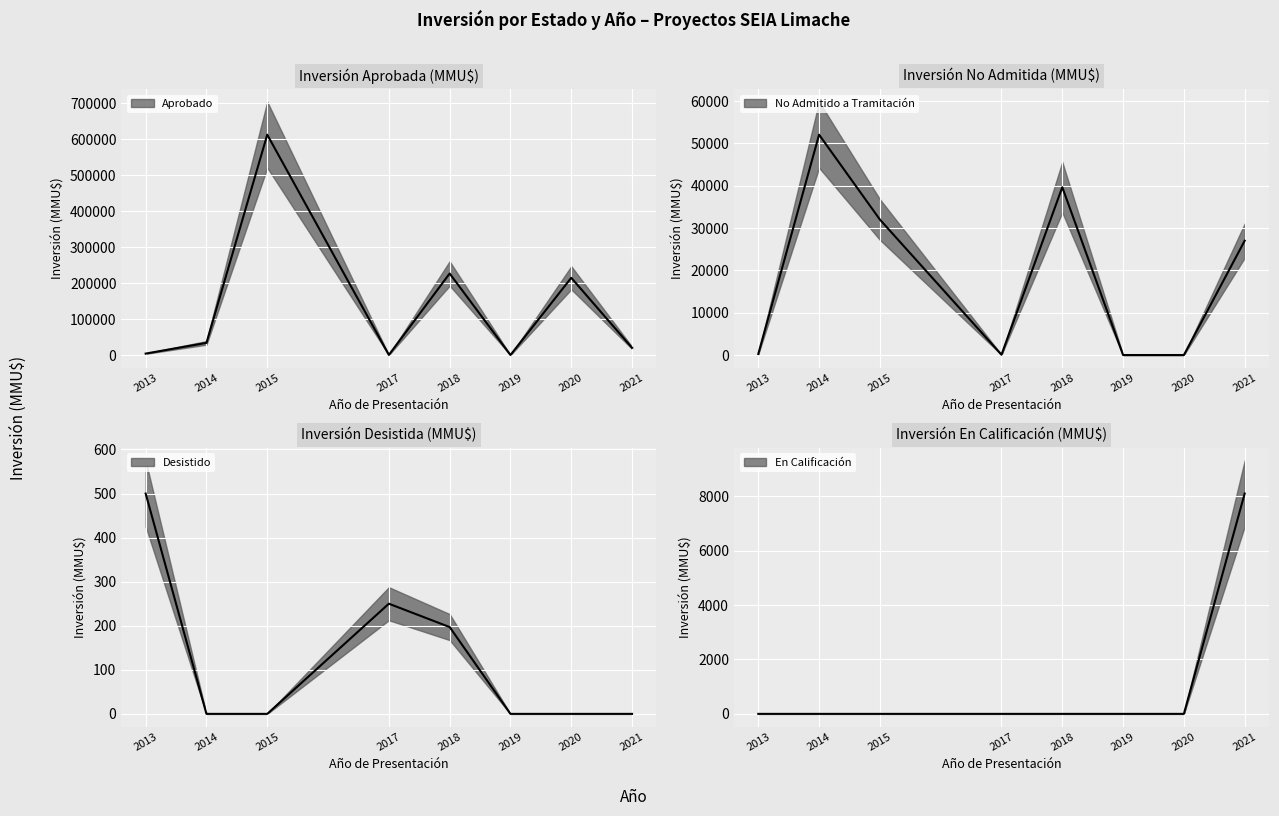

True or false: En Calificación and No Admitido a Tramitación cross at least once.

False